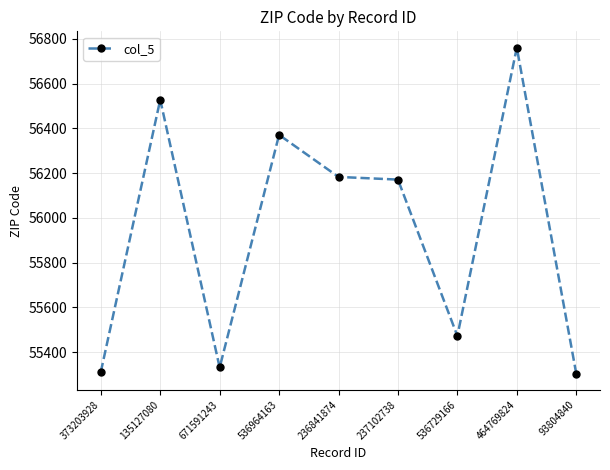

Reading left to right, transcribe all the data shown in this chart.

373203928=55311	135127080=56528	671591243=55331	536964163=56371	236841874=56183	237102738=56171	536729166=55472	464769824=56761	93804840=55304